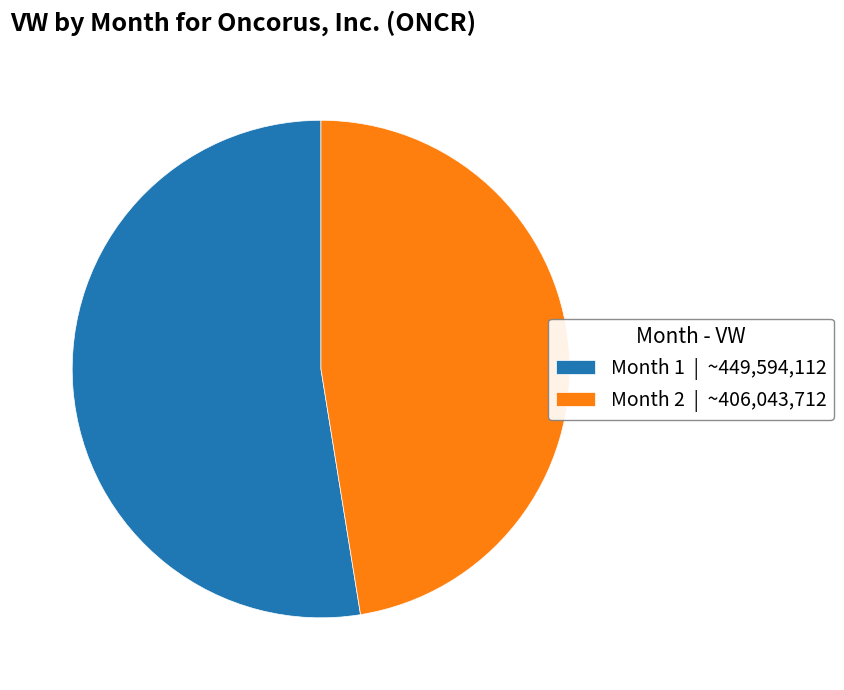

Which slice is the largest?

Month 1